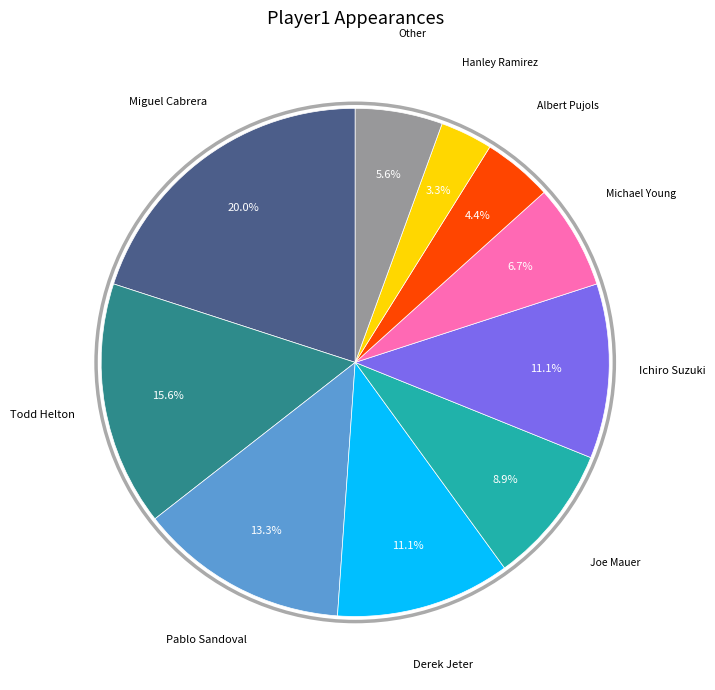

Is there any slice that represents more than half of the pie?

No